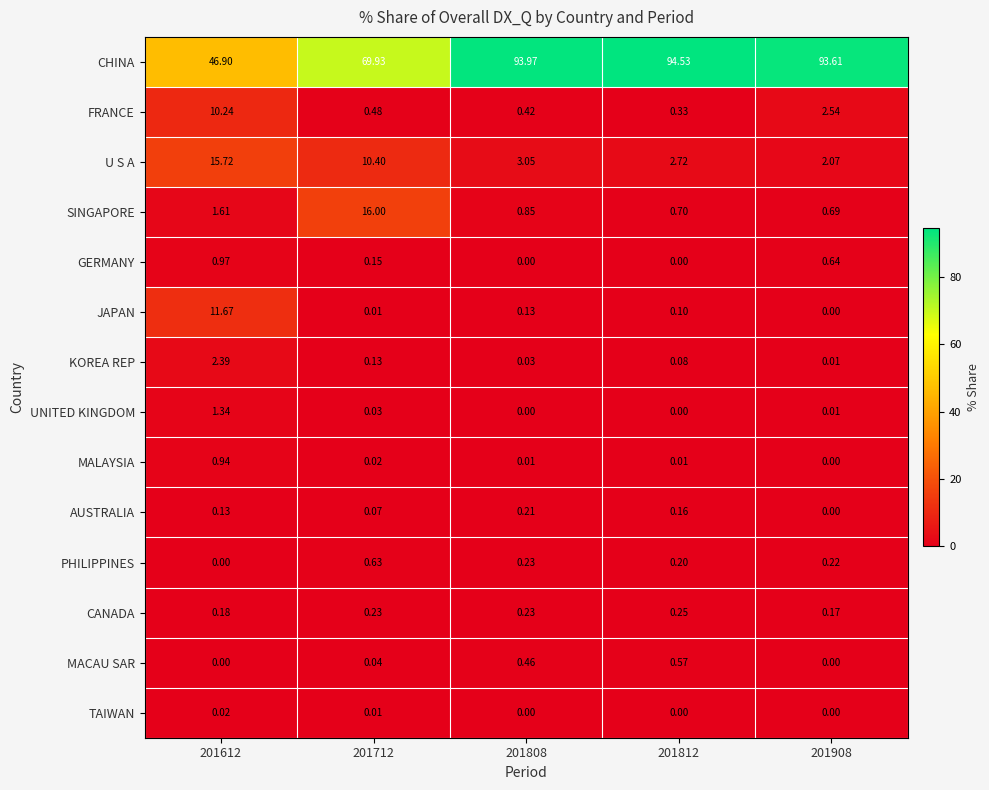

Rank the series by their maximum value, from highest to lowest.

CHINA, SINGAPORE, U S A, JAPAN, FRANCE, KOREA REP, UNITED KINGDOM, GERMANY, MALAYSIA, PHILIPPINES, MACAU SAR, CANADA, AUSTRALIA, TAIWAN